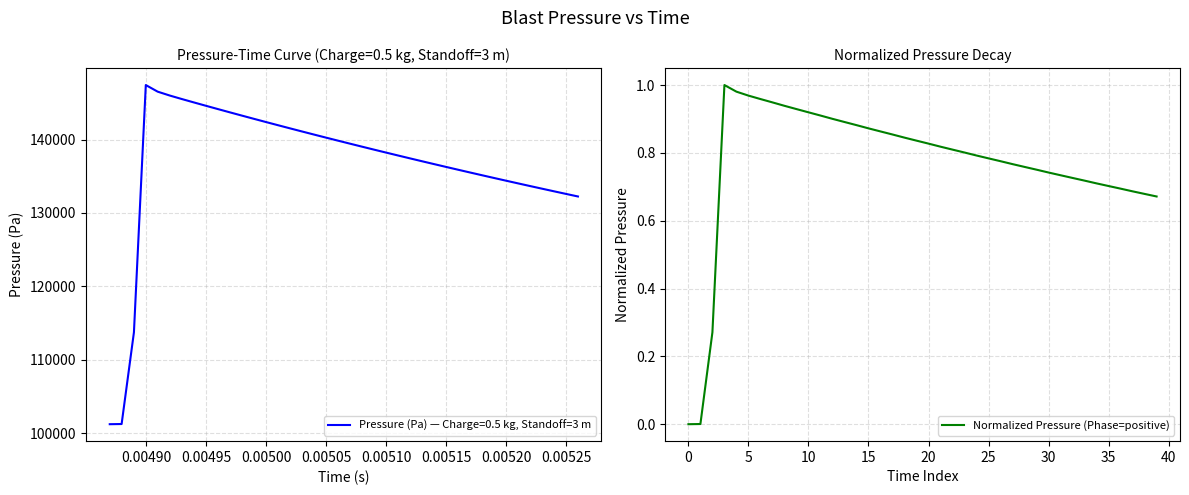

What is the minimum value for Pressure (Pa) — Charge=0.5 kg, Standoff=3 m?

101200.0